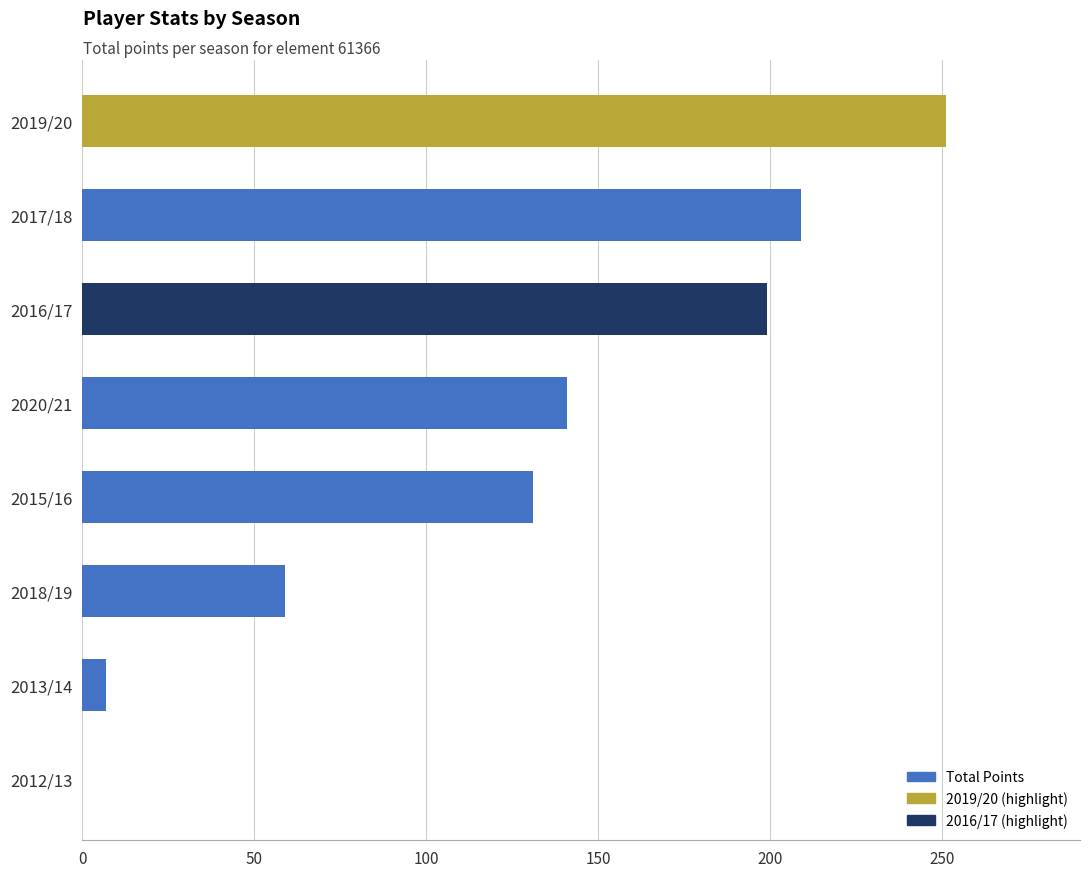

What is the greatest value displayed?

251